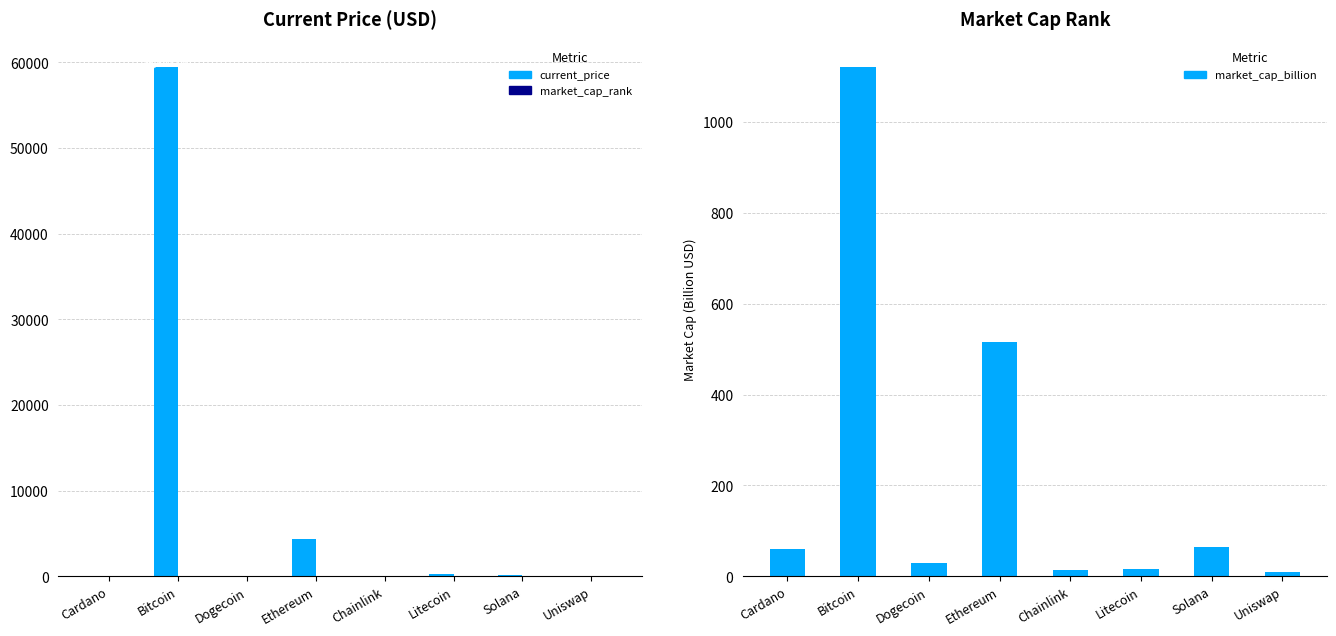

Count the number of data series in this chart.

3